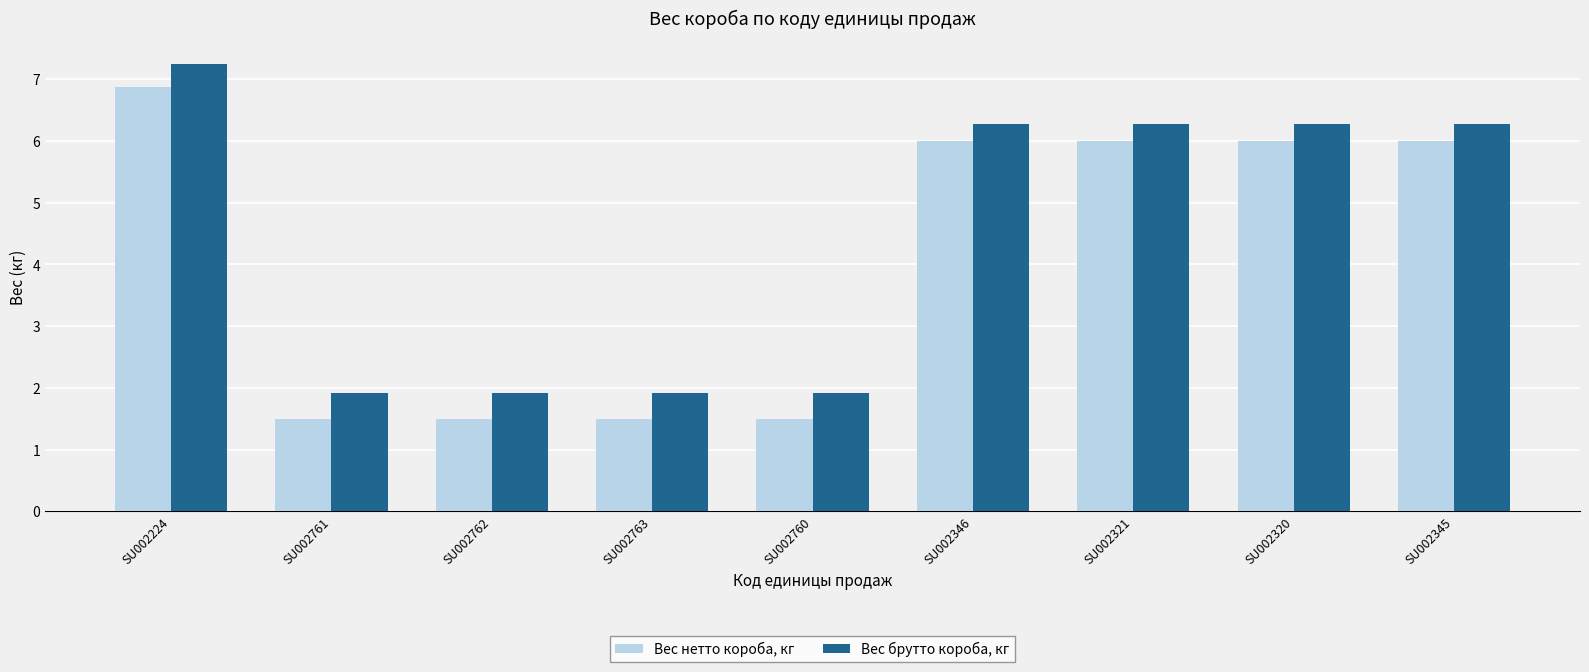

How many groups of bars are there?

9